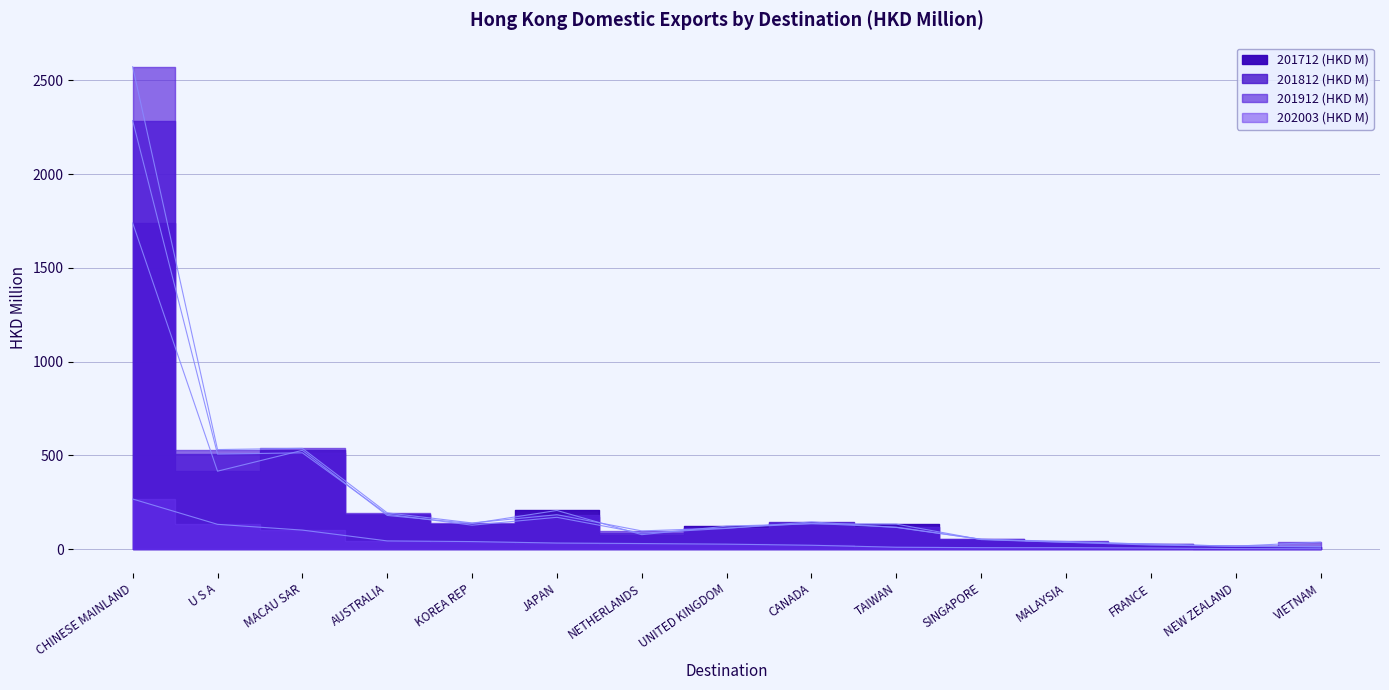

Which series has the widest spread of values?

201912 (HKD M)